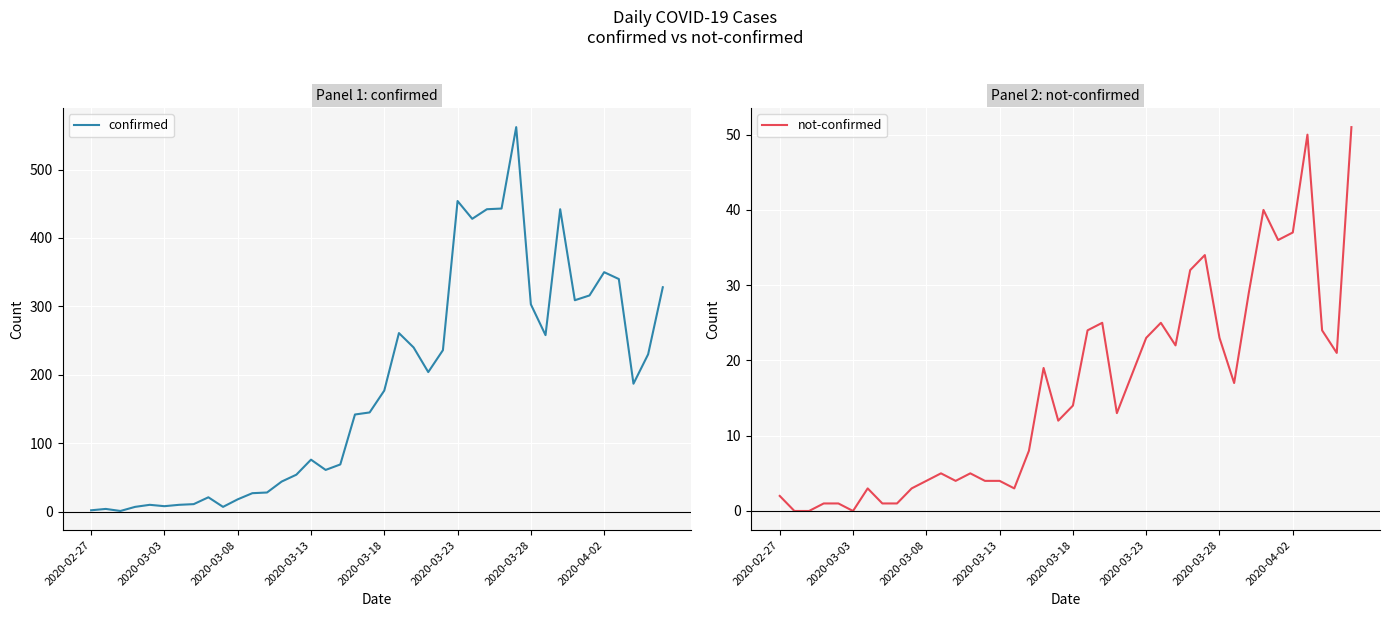

How many interior local peaks does the not-confirmed series have?

9